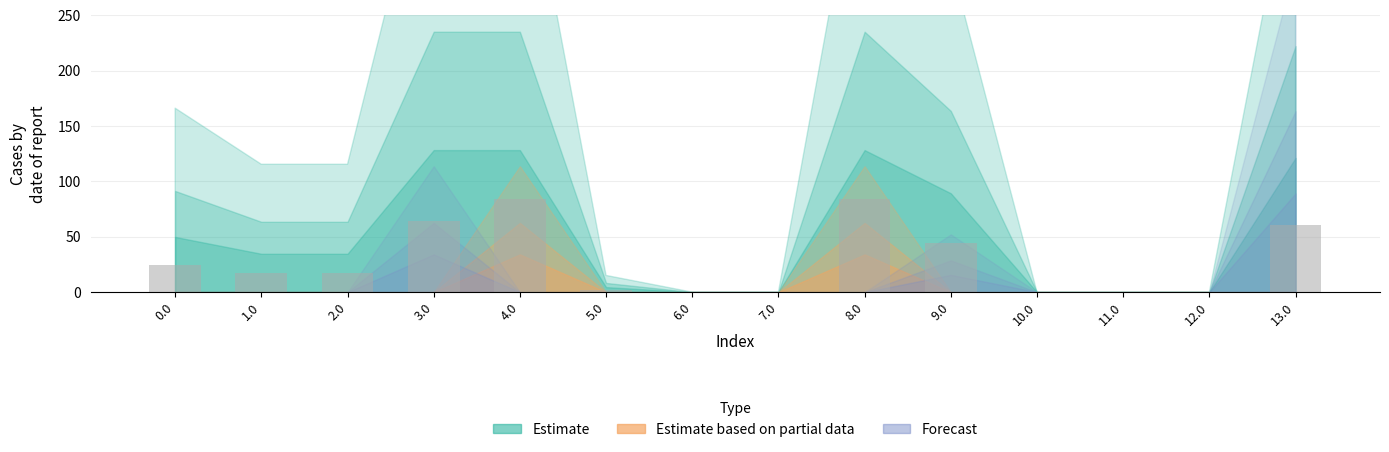

What is the average value?

28.5